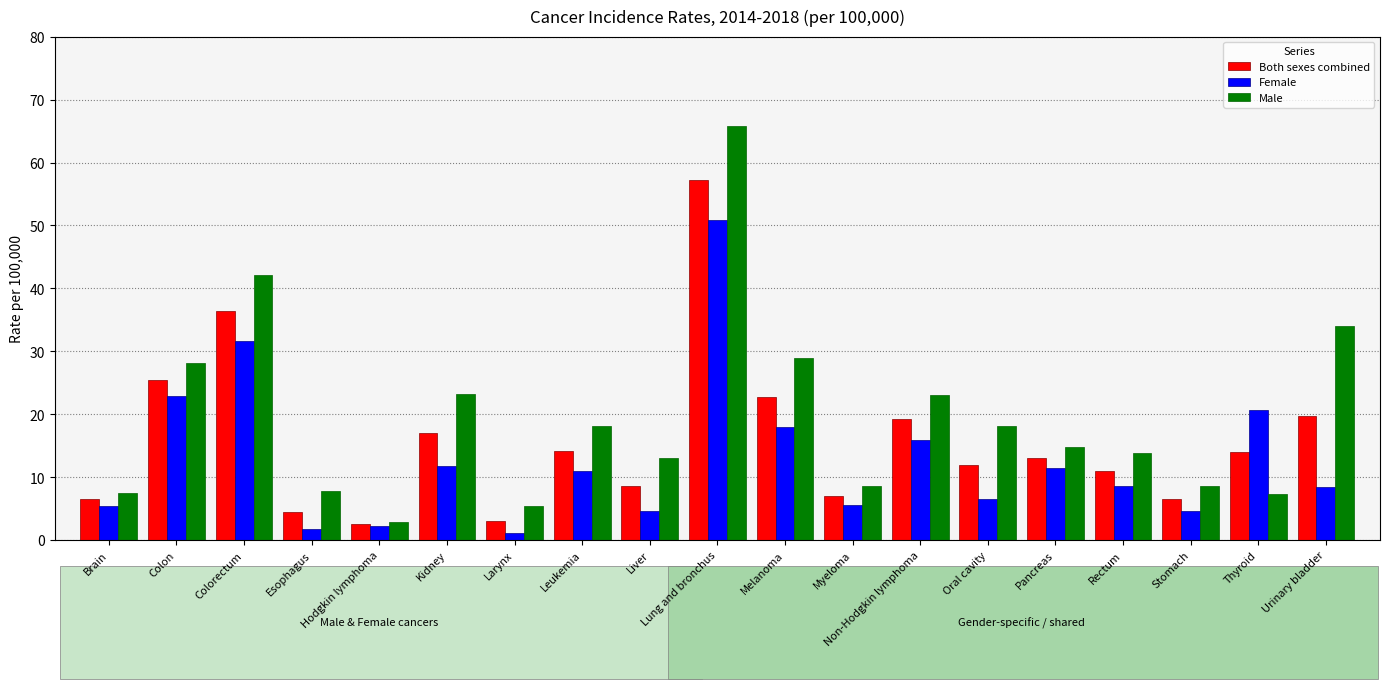

What value does the Female series have at Urinary bladder?

8.5